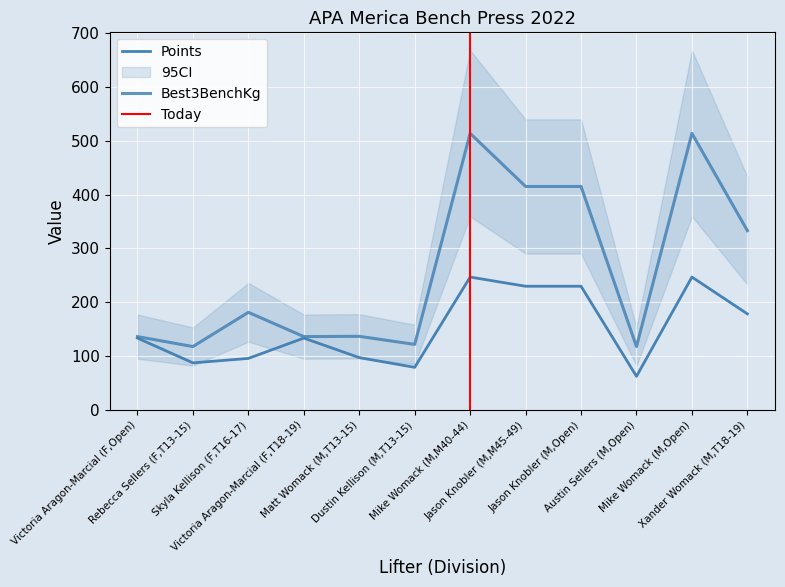

What position from the right is Xander Womack (M,T18-19)?

1